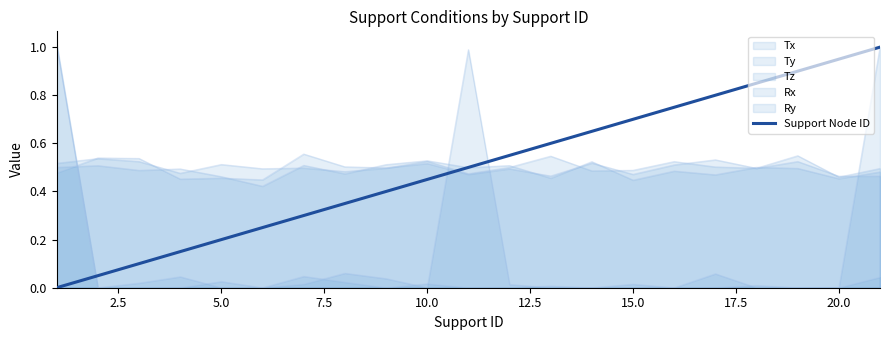

How many lines are shown in the chart?

1